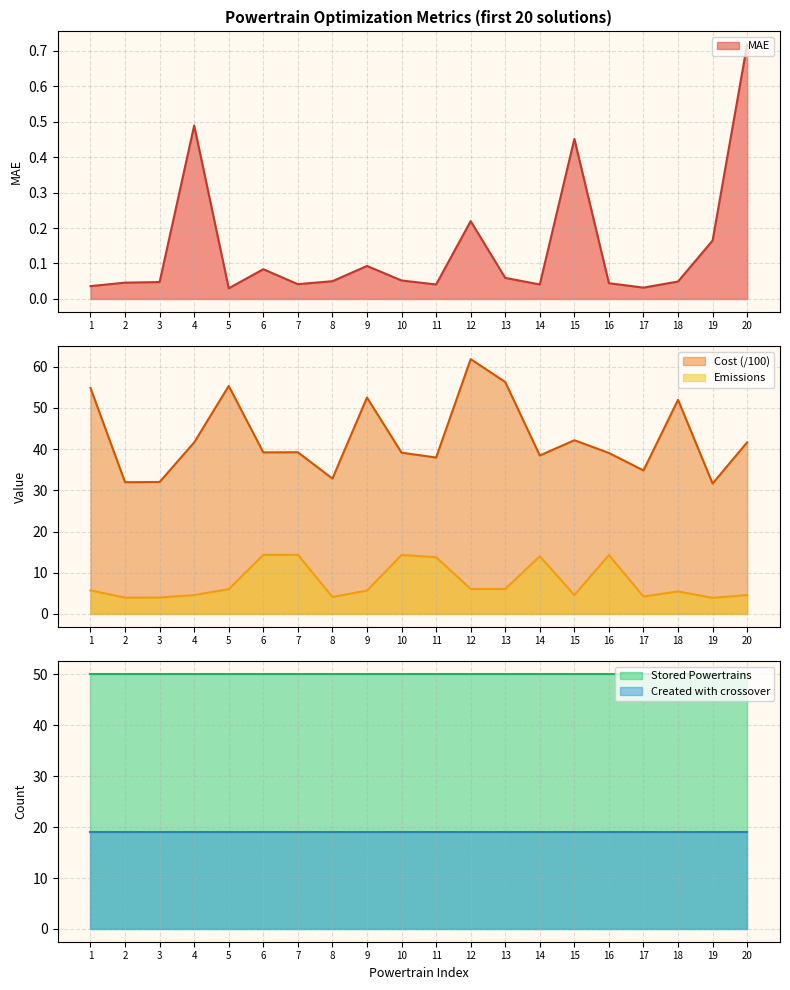

True or false: Emissions and Cost (/100) intersect in this chart.

False